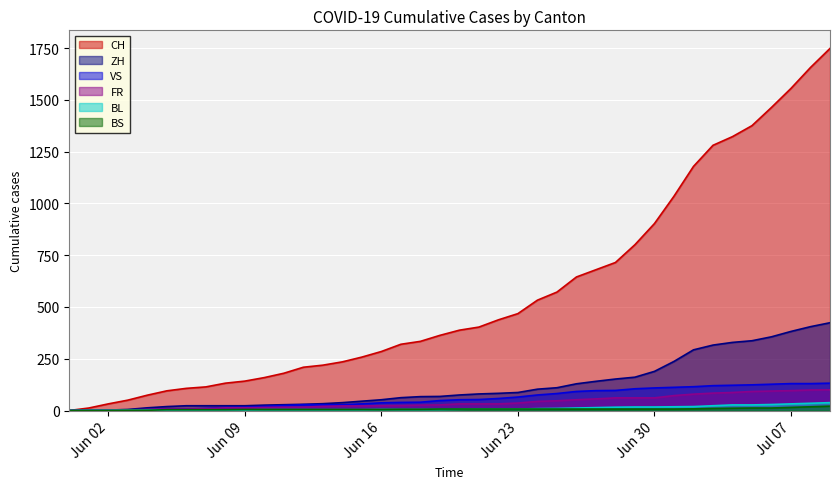

Read the CH value at 2020-06-29, to the nearest 50.

800